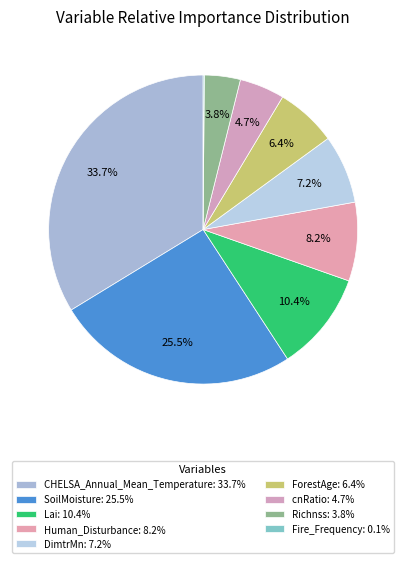

How many slices are in this pie chart?

9